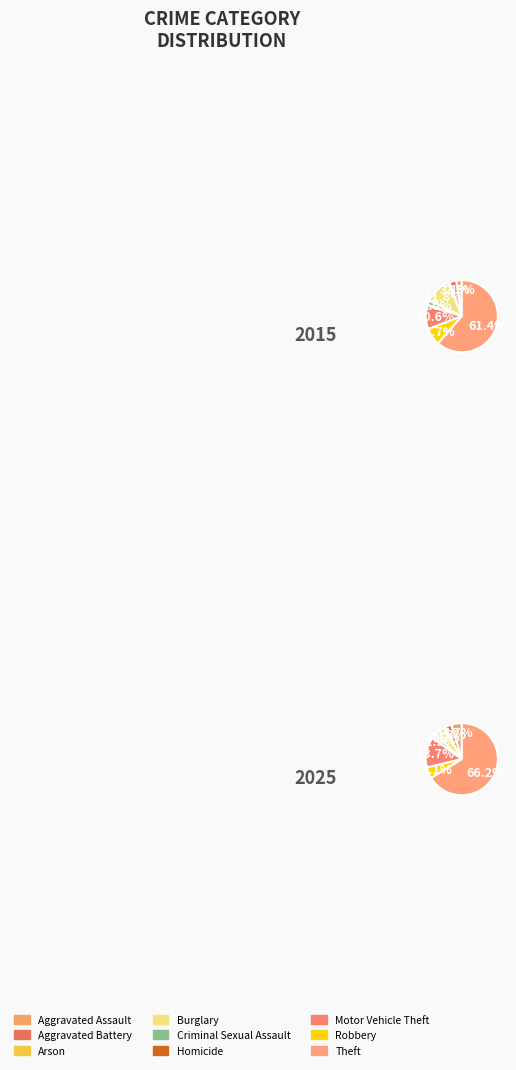

To the nearest percent, what portion does Burglary represent?

12%